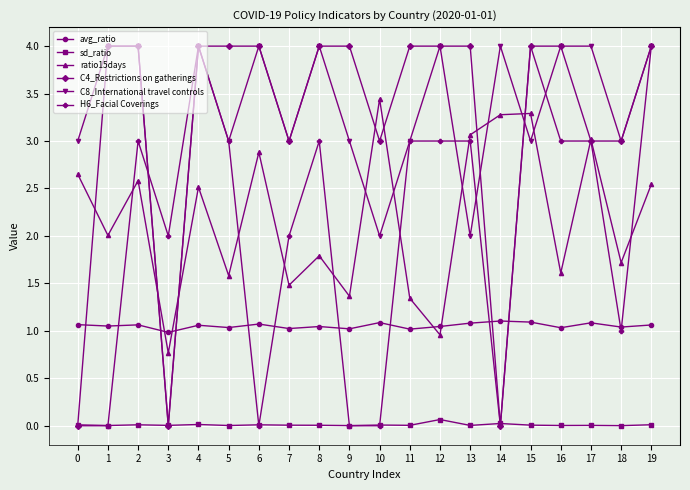

True or false: C8_International travel controls and ratio15days intersect in this chart.

True